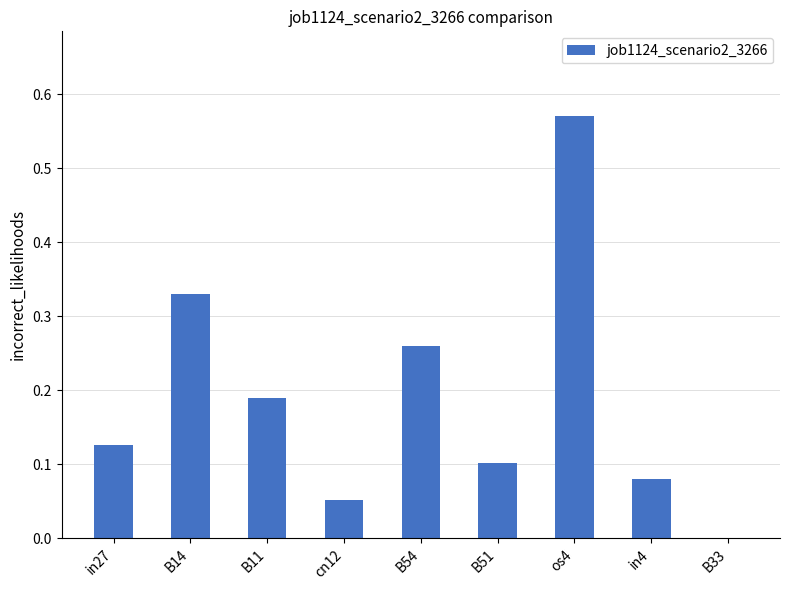

At which category does the chart reach its peak across all series?

os4